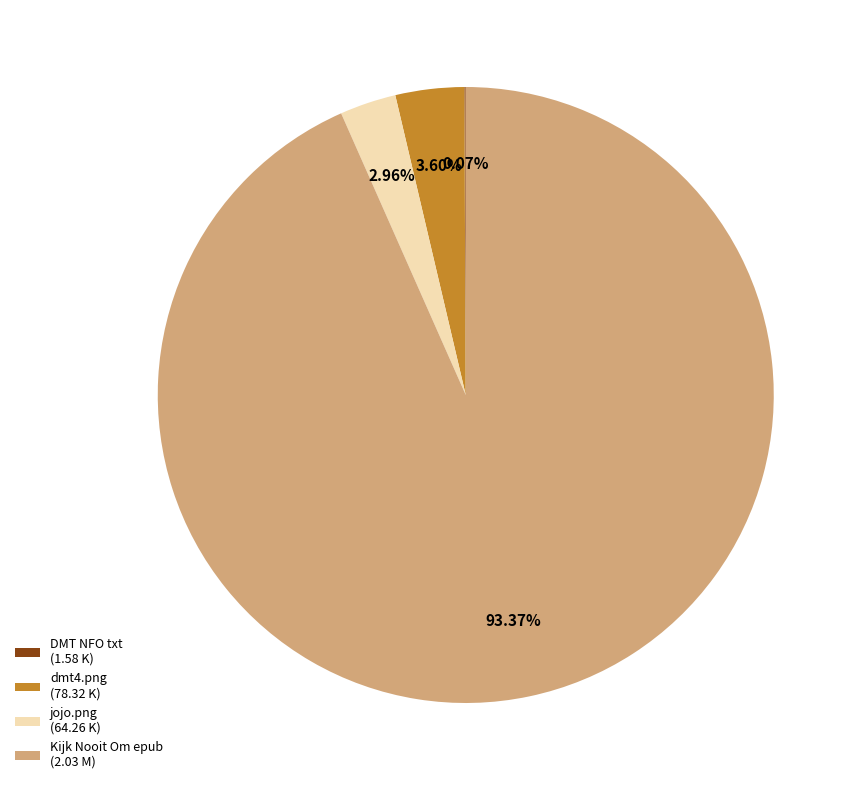

Does Kijk Nooit Om epub (2.03 M) account for over 50% of the chart?

Yes